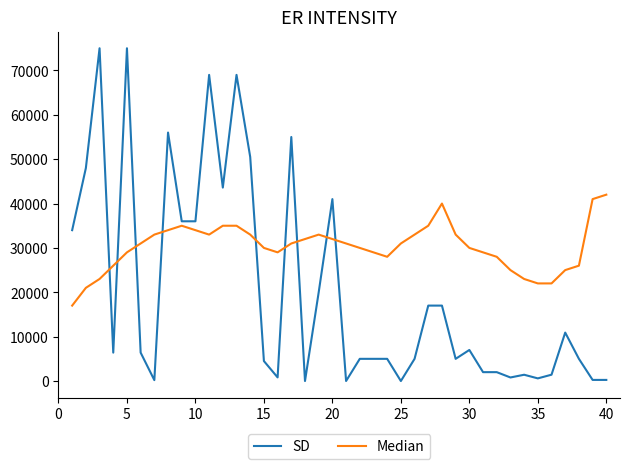

What is the greatest value displayed?

75000